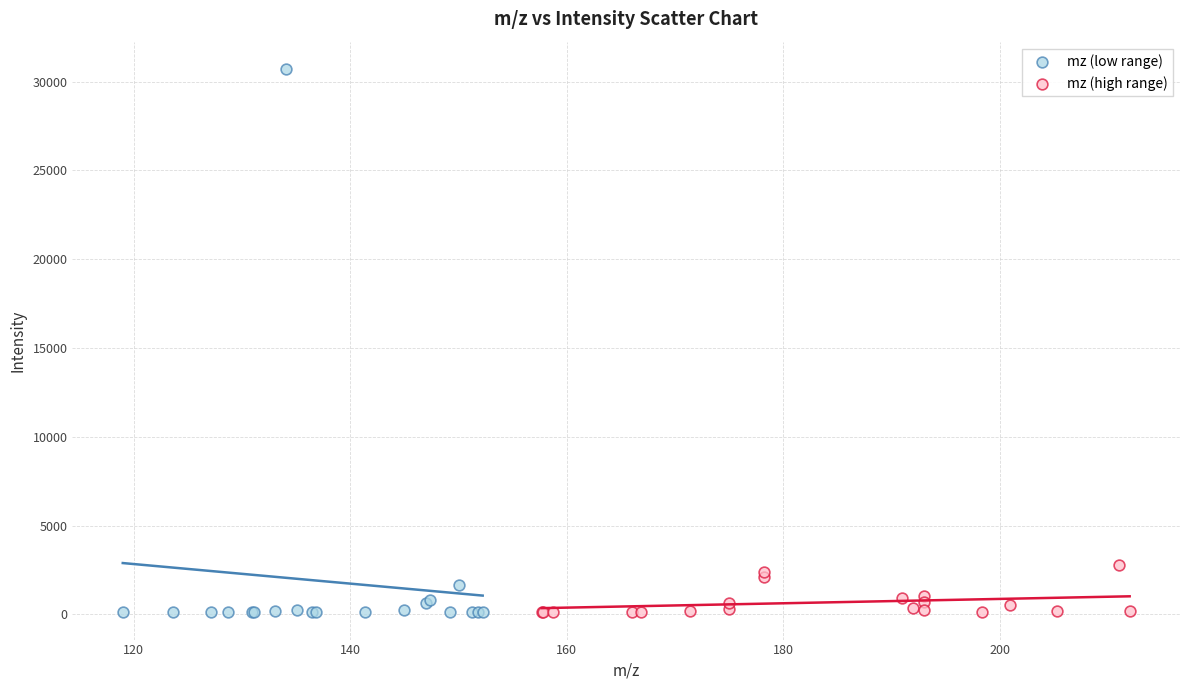

Which series has the largest Y range (max minus min)?

mz (low range)